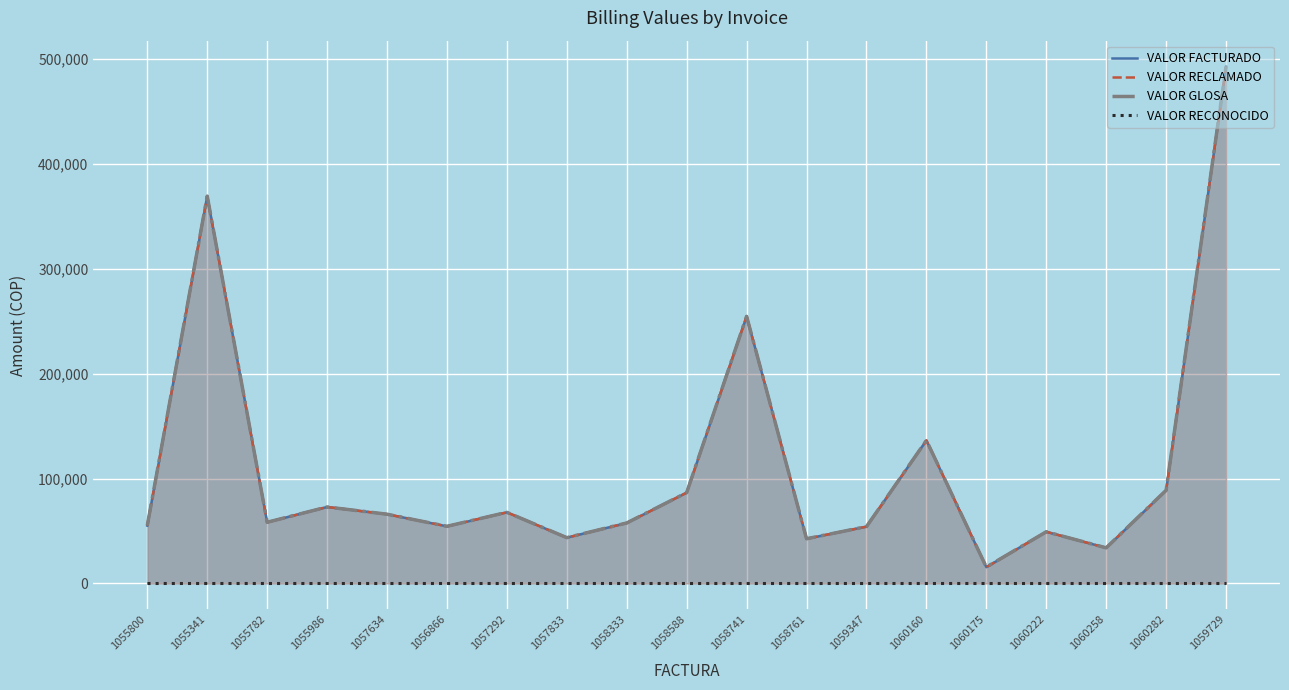

True or false: VALOR FACTURADO and VALOR RECONOCIDO intersect in this chart.

False